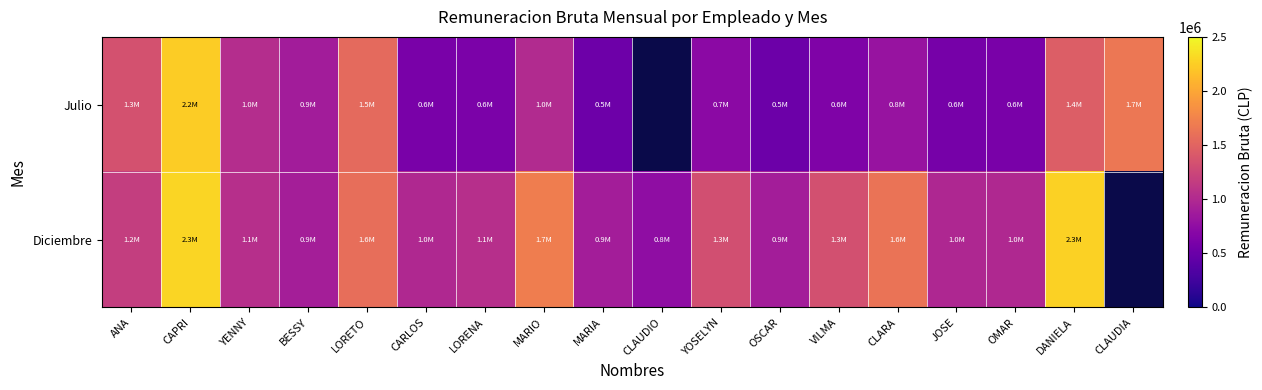

What is the maximum value for Diciembre?

2292164.0